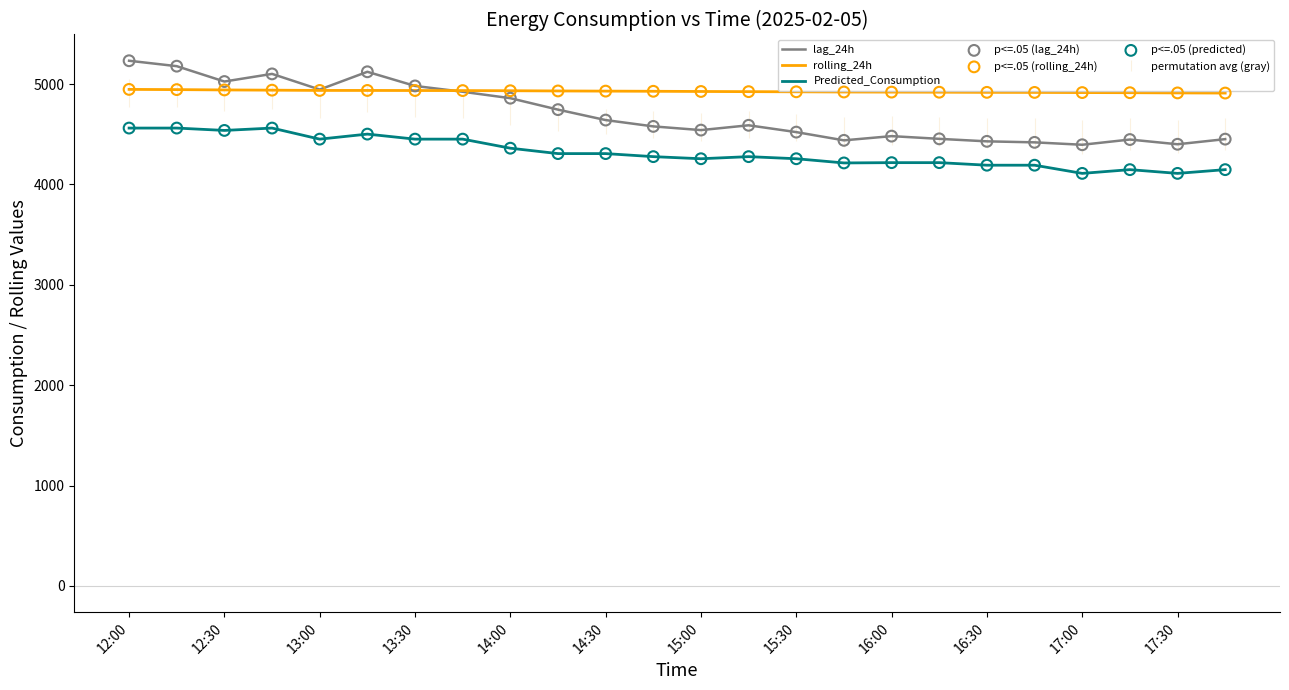

At how many categories does at least one series exceed 4713?

24